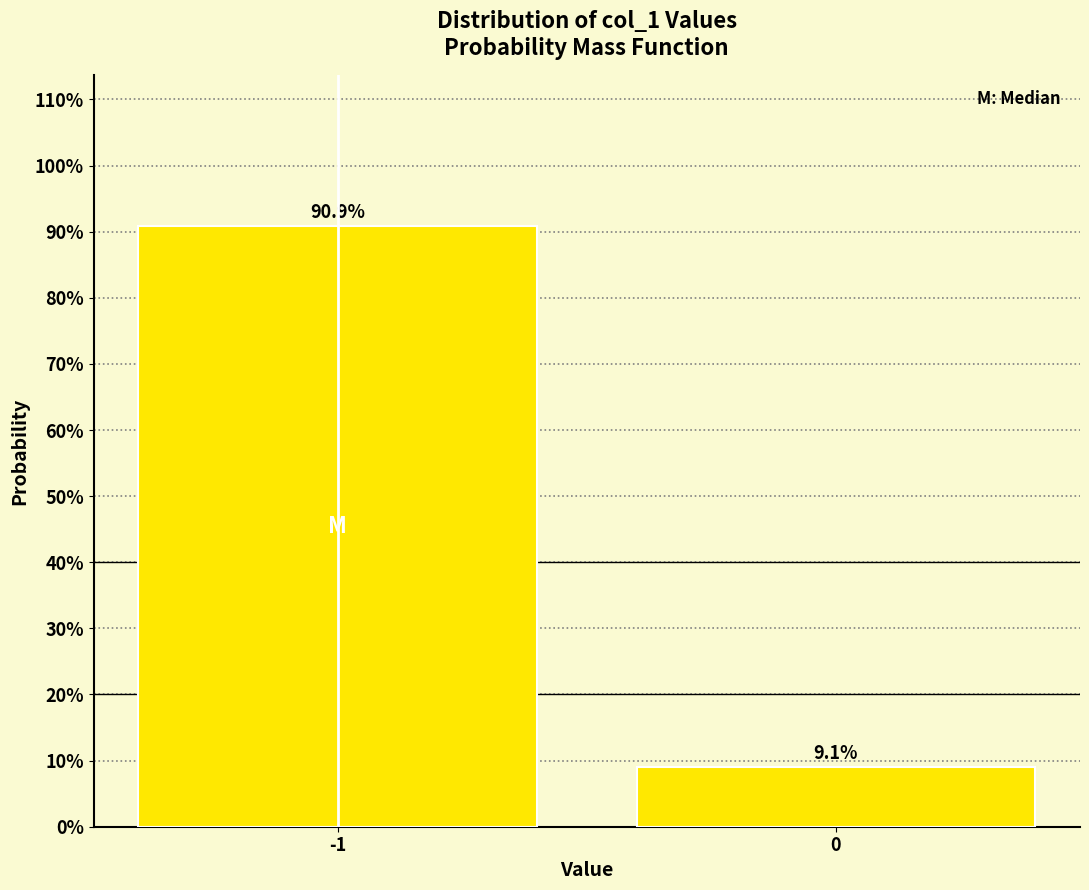

Reading left to right, what are all the values shown in this chart?

90.9	9.1